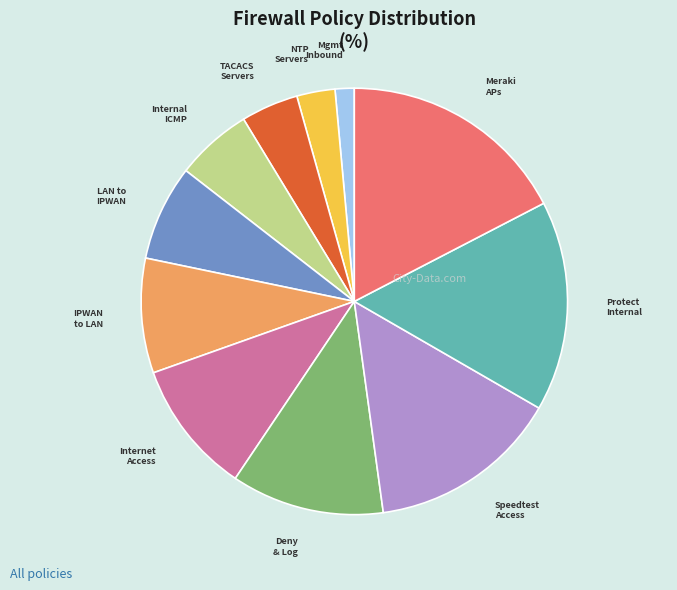

Does any single category account for the majority?

No